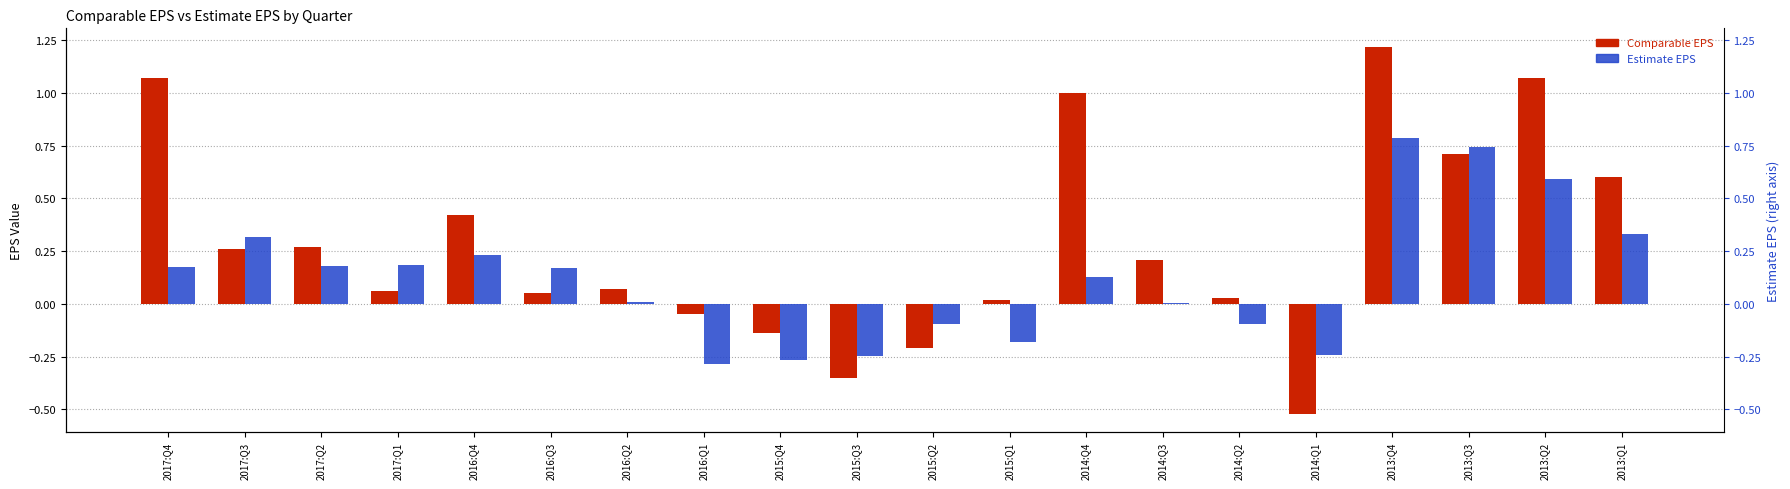

Is it true that Estimate EPS equals 0.3 at 2017:Q3?

True